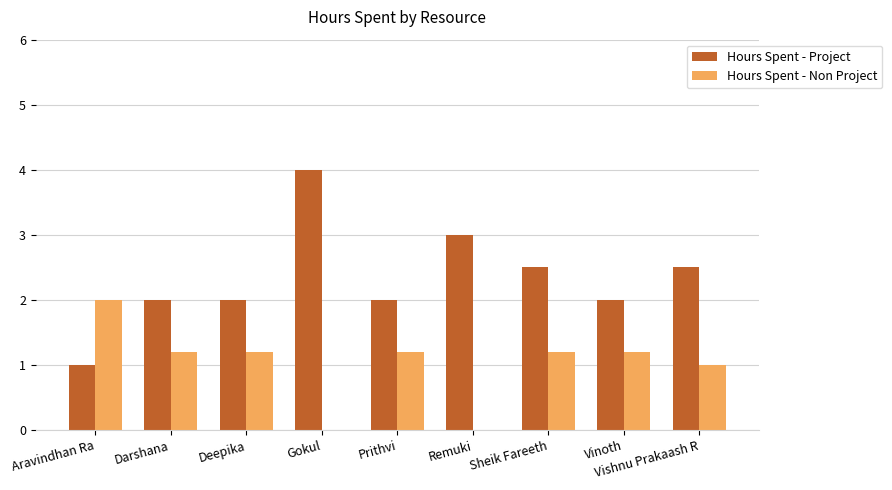

What is the sum of all Hours Spent - Project values?

21.0